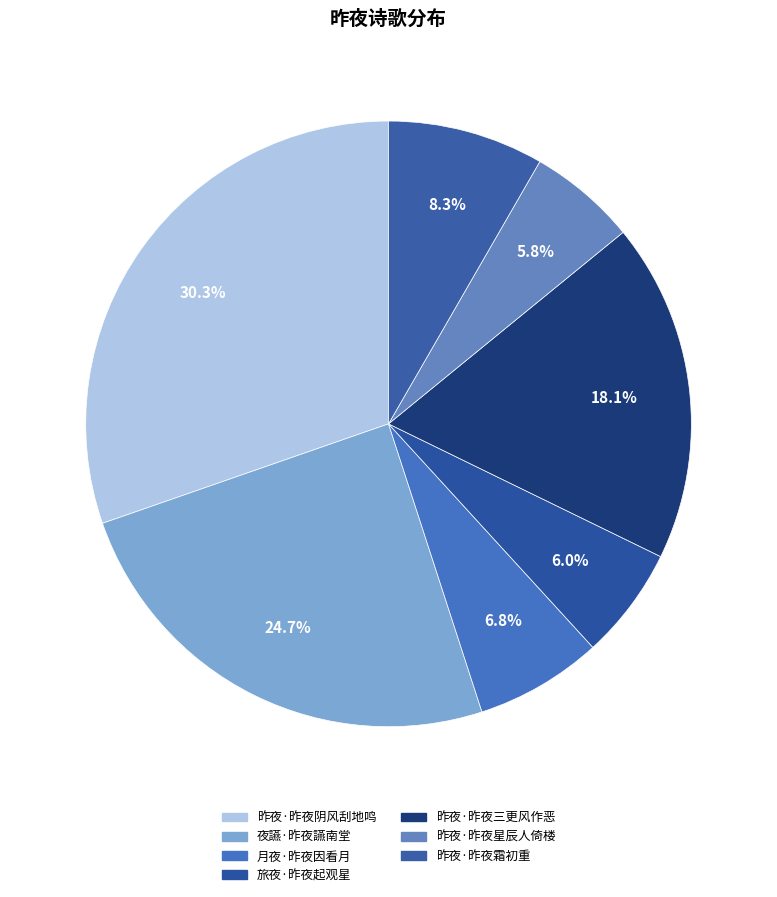

To the nearest percent, what is the difference between the largest and smallest slice percentages?

25%